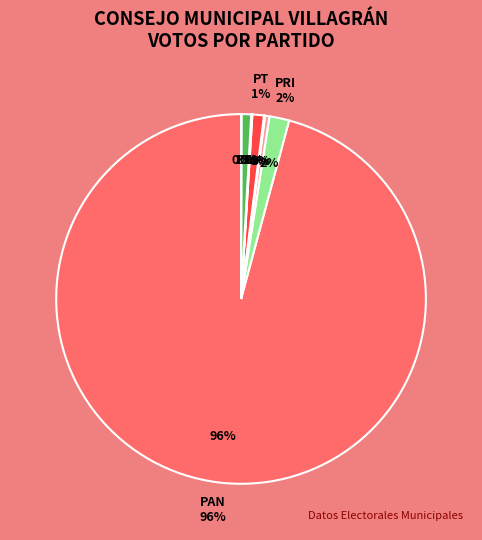

What is the change in value from PRI to MC?

-53